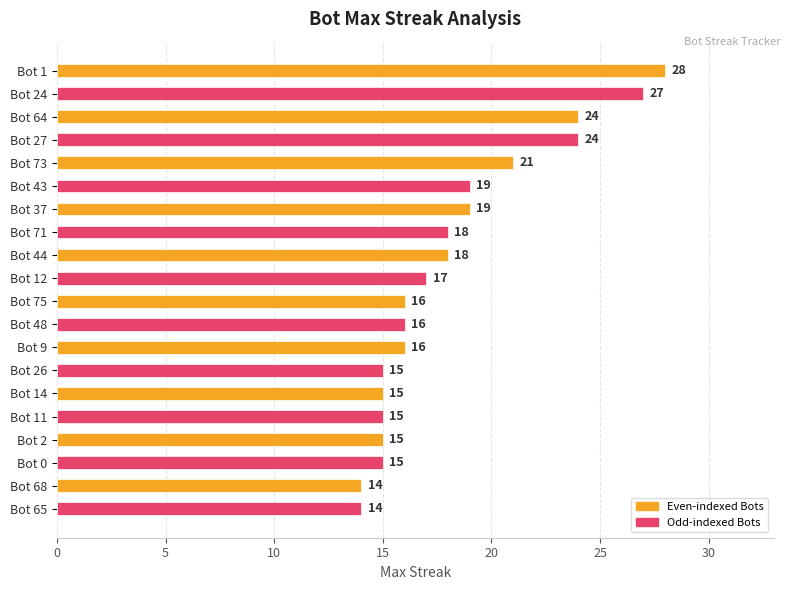

What is the sum of all values?

366